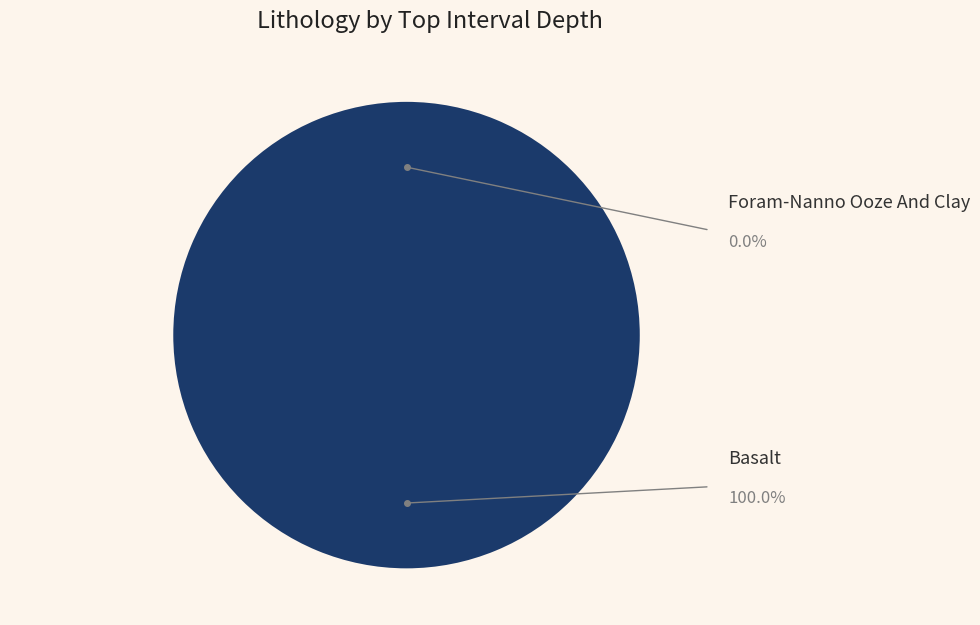

Combined, what portion of the pie is BASALT and FORAM-NANNO OOZE AND CLAY?

100.0%